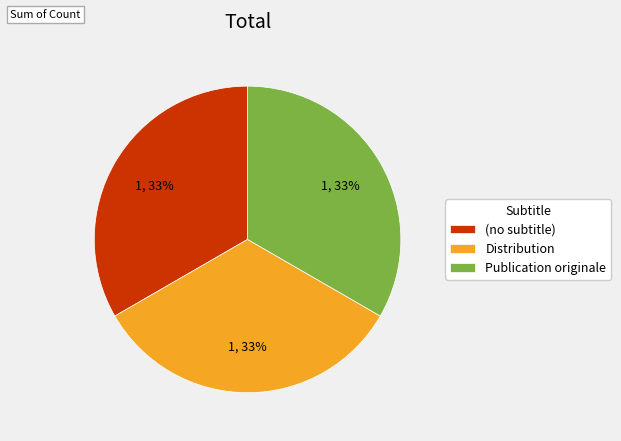

How many segments does this pie chart have?

3